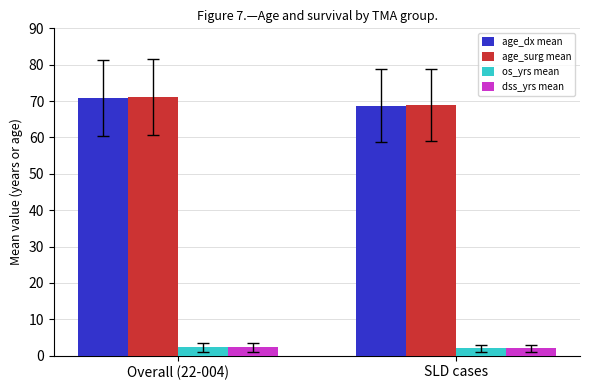

At which category does the chart reach its peak across all series?

Overall (22-004)